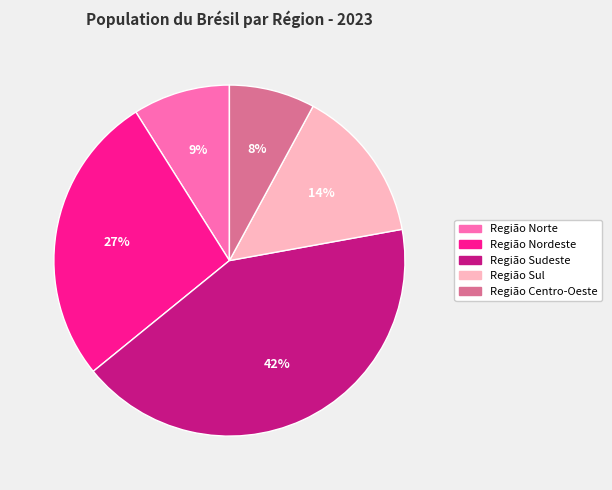

Does any single category account for the majority?

No